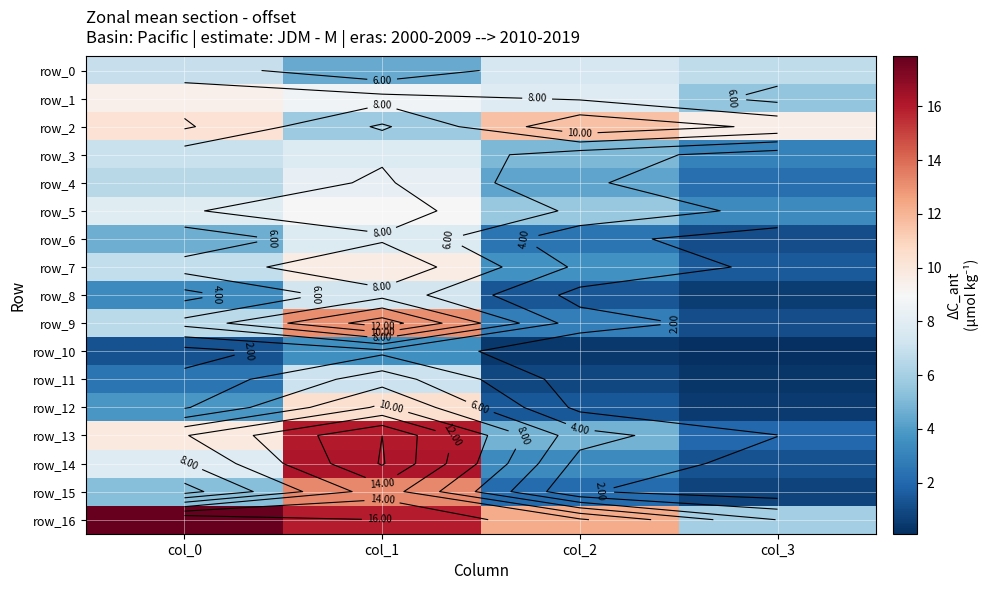

Which category has the highest value in the row_9 series?

col_1